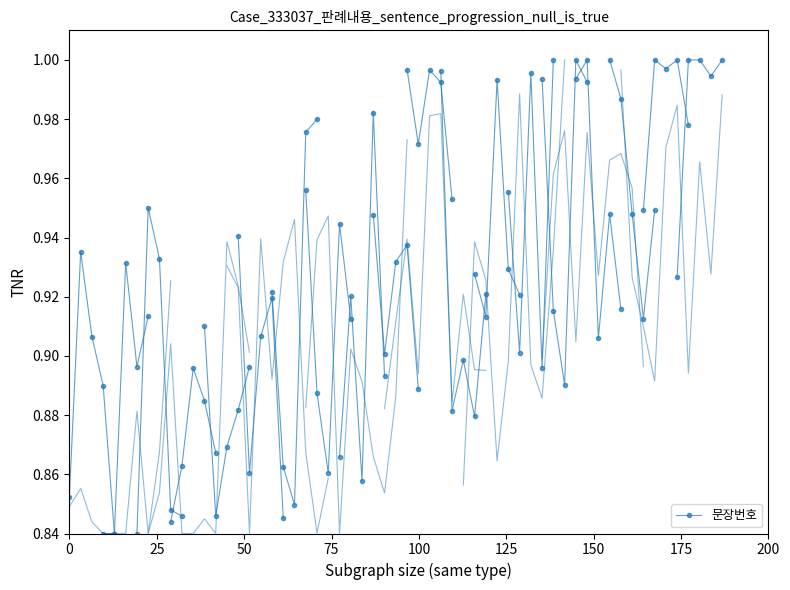

What is the value of the 3rd point from the left?

0.9